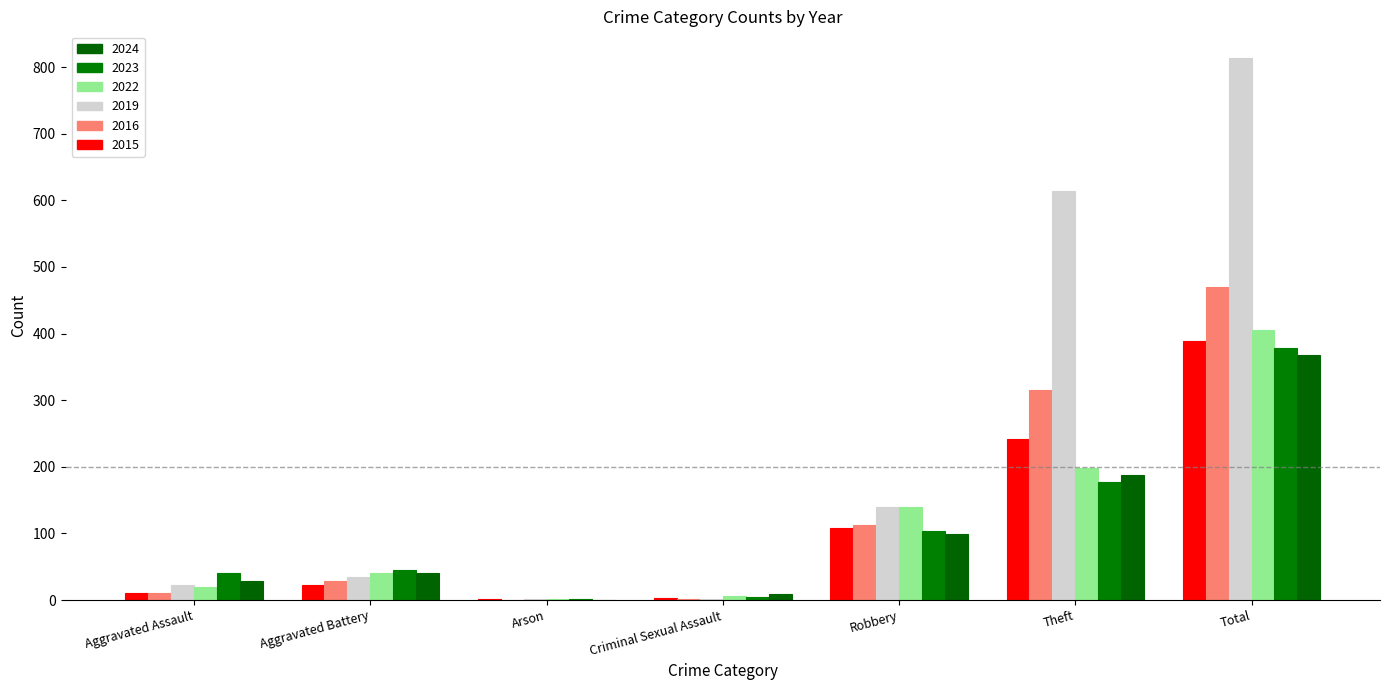

What is the difference between the maximum and second lowest values in the 2024 series?

359